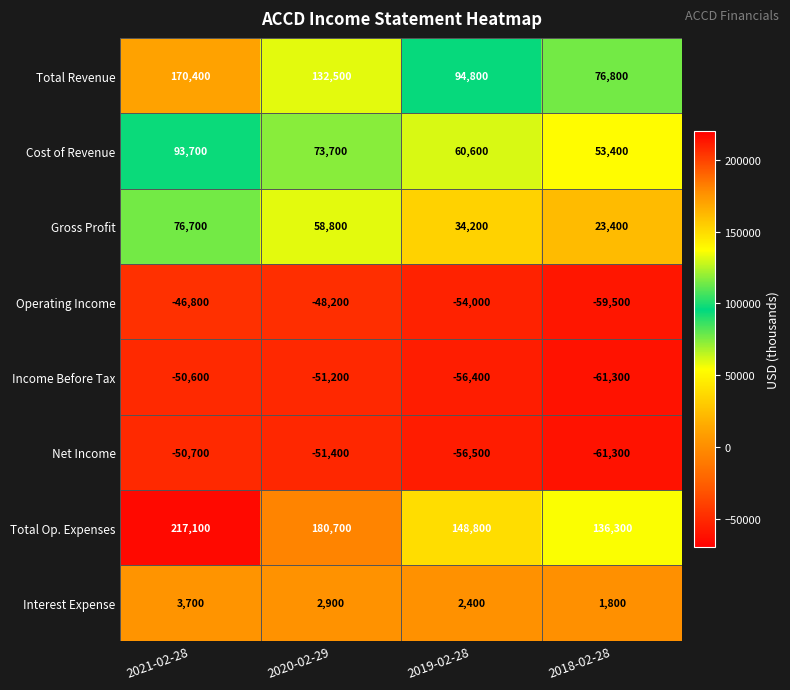

What is the difference between the Cost of Revenue values at 2019-02-28 and 2021-02-28?

33100